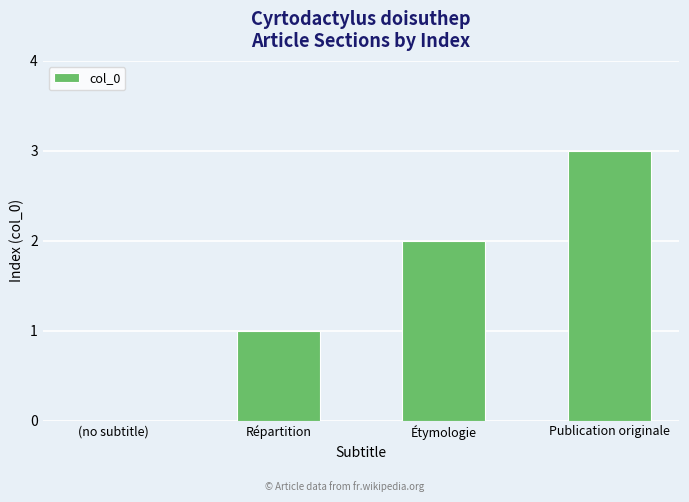

True or false: the data shows 1 at Répartition.

True